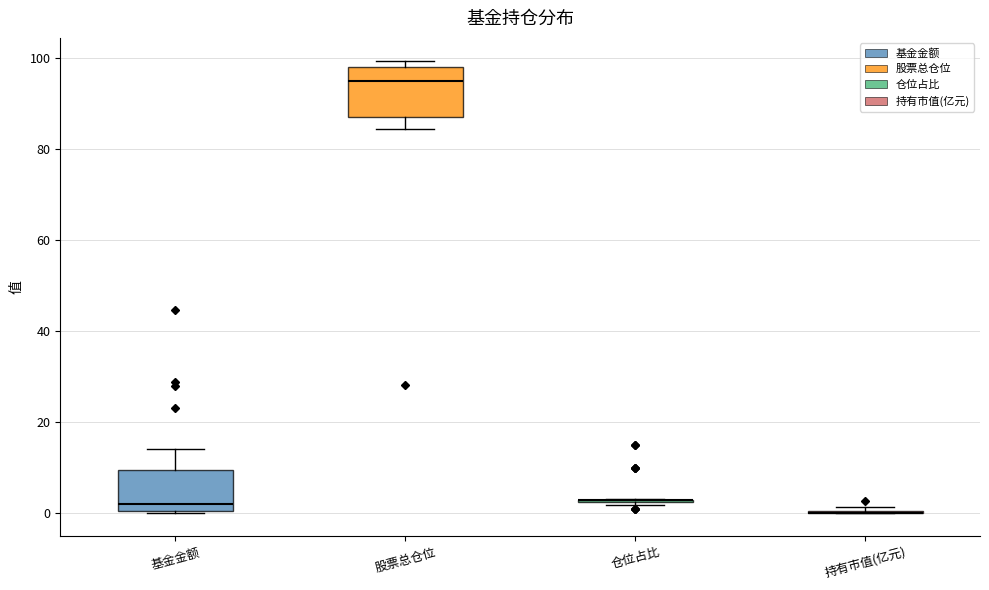

Where is the lower edge of the box for 基金金额 on the y-axis? The values are not printed on the chart, so give them approximately, as read against the axis.

0